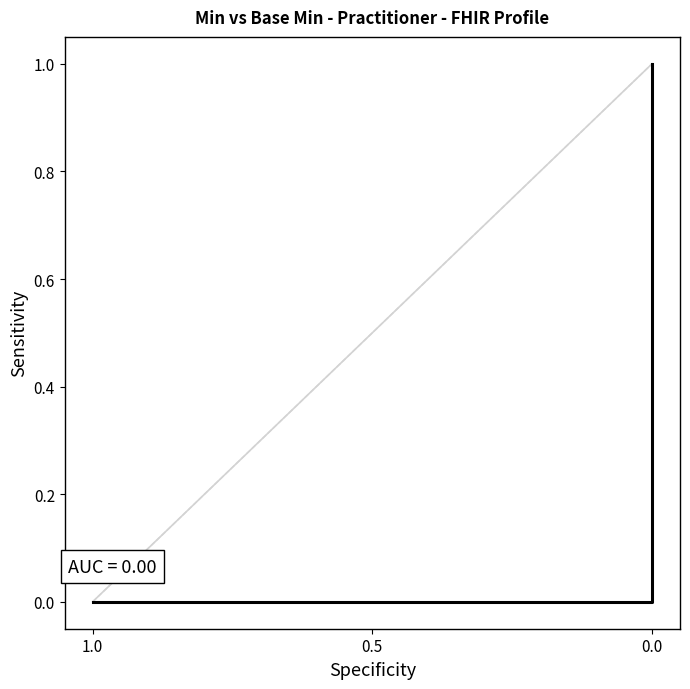

Count the values in the range 0 to 1.

21